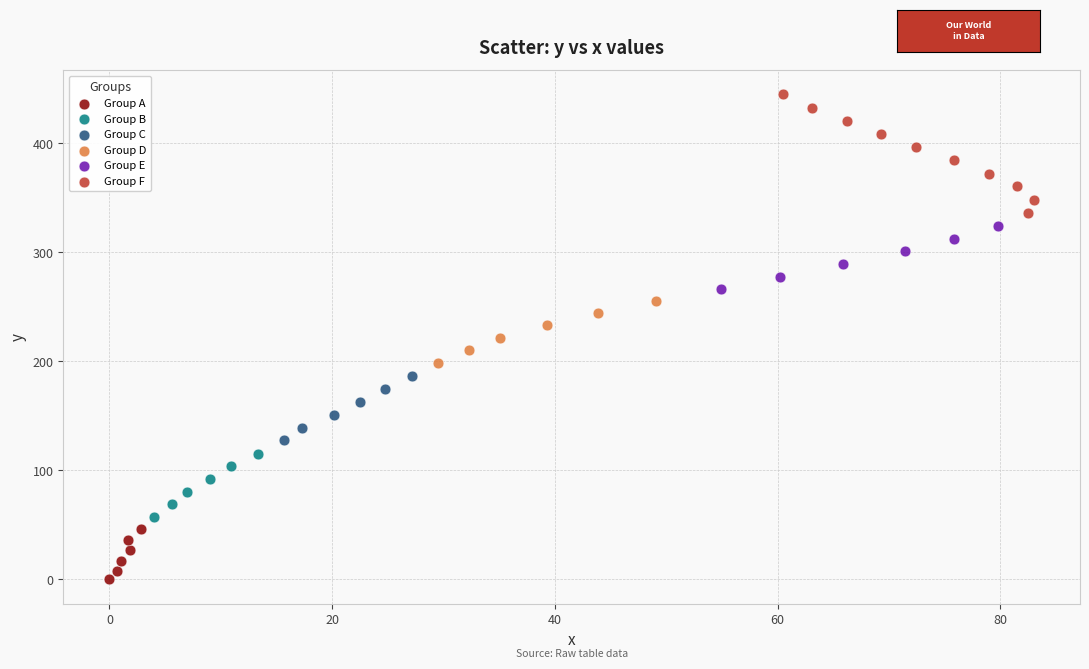

Which series reaches the minimum Y coordinate?

Group A